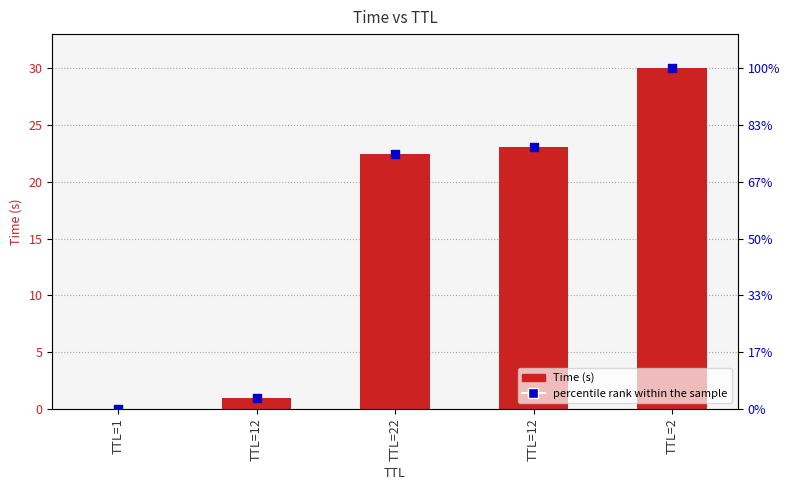

Is the value of Time at TTL=1 greater than the value of percentile rank within the sample at TTL=22?

No